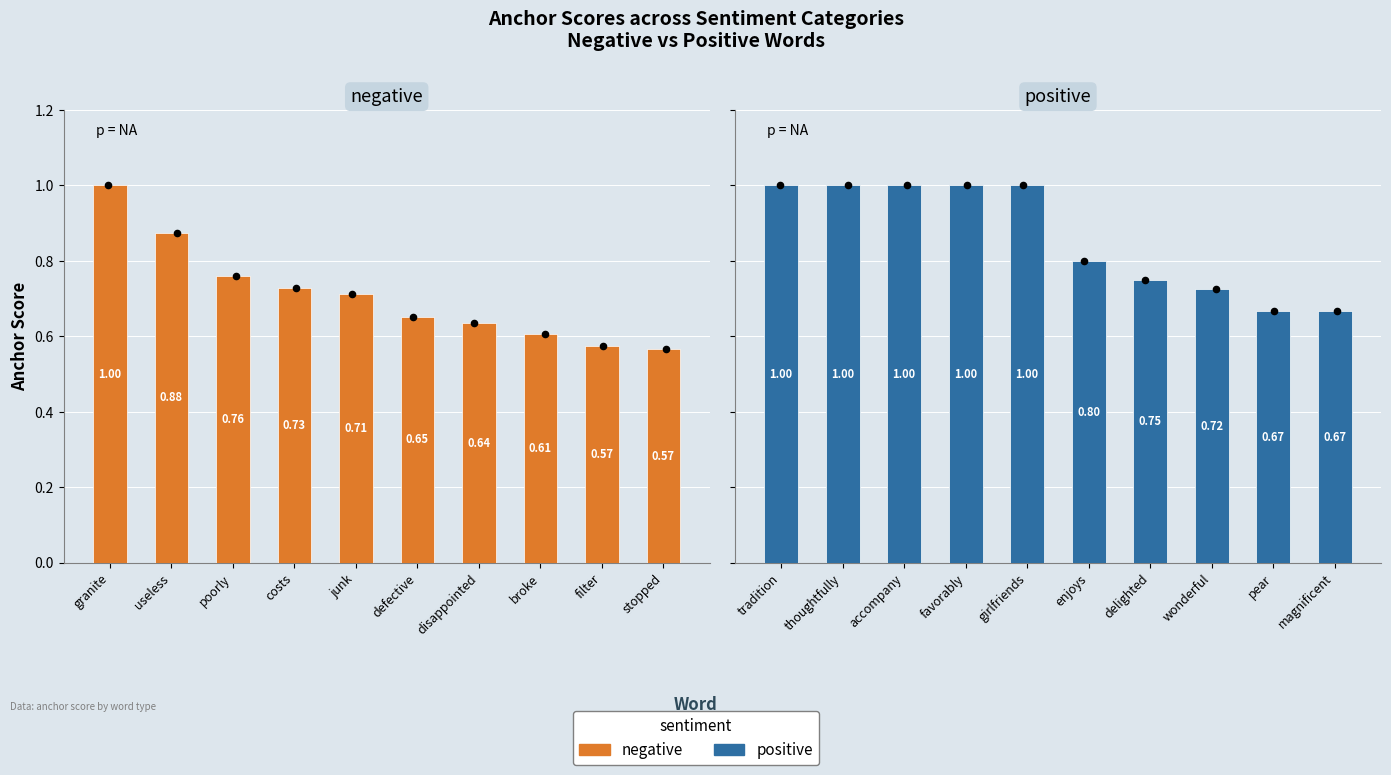

At which category is the sum across all series the highest?

granite